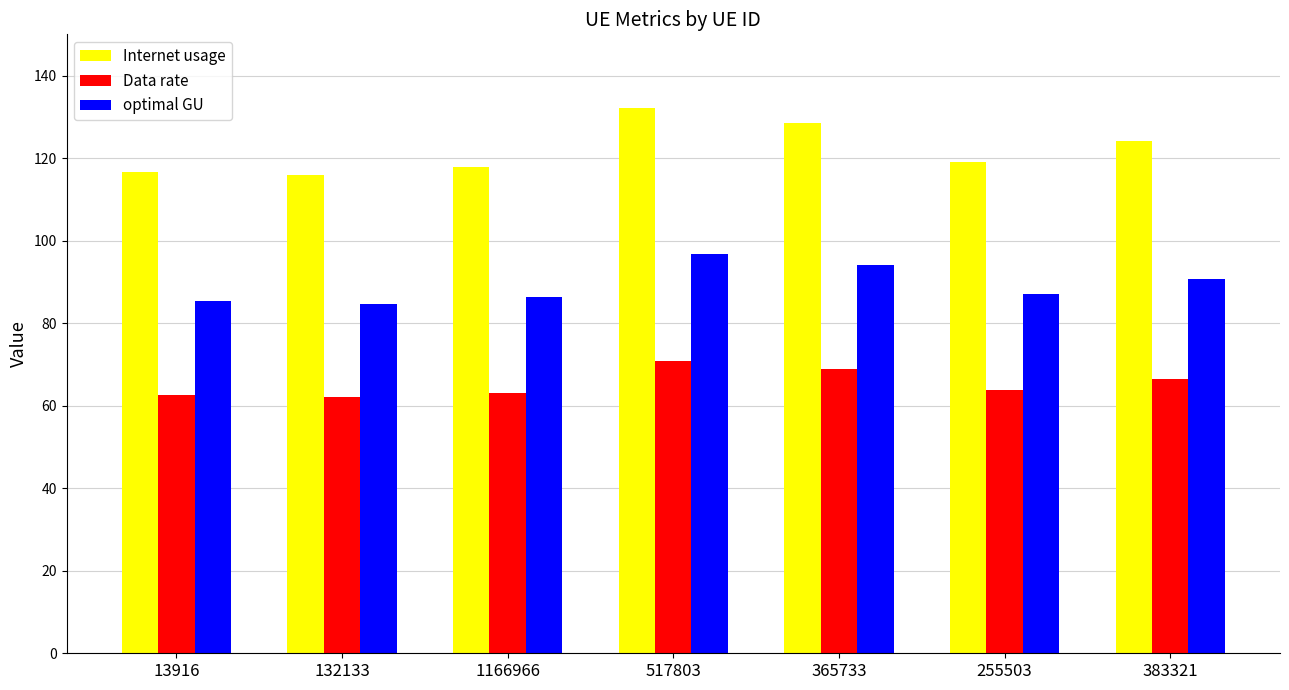

Is it true that optimal GU equals 94.1 at 365733?

True